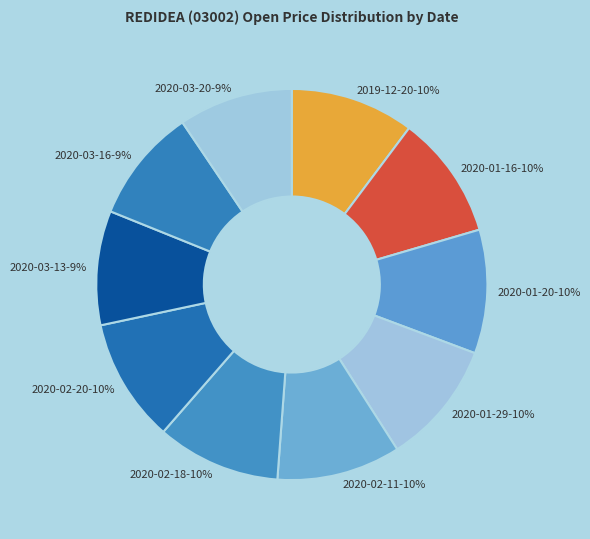

To the nearest percent, what portion does 2020-03-16 represent?

9%